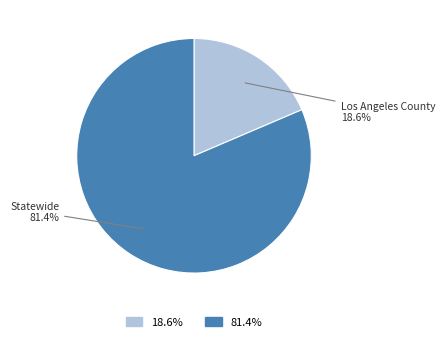

Does any single category account for the majority?

Yes